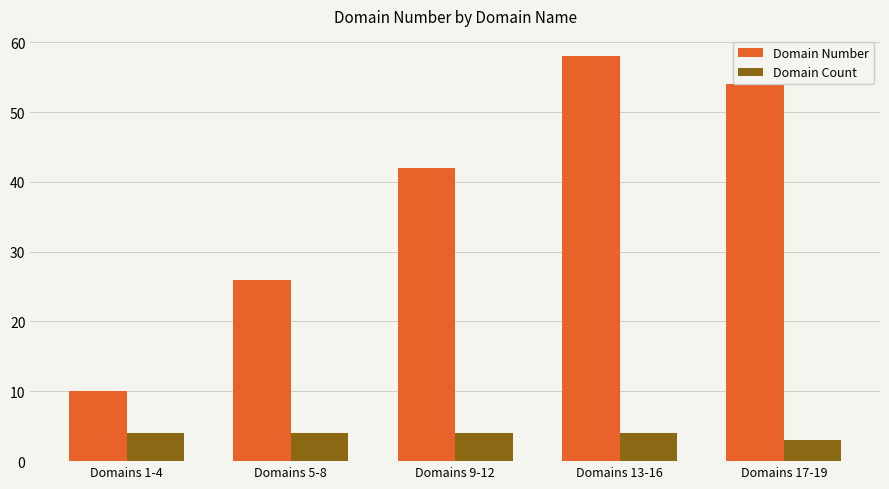

What is the difference between the maximum and second lowest values in the Domain Number series?

32